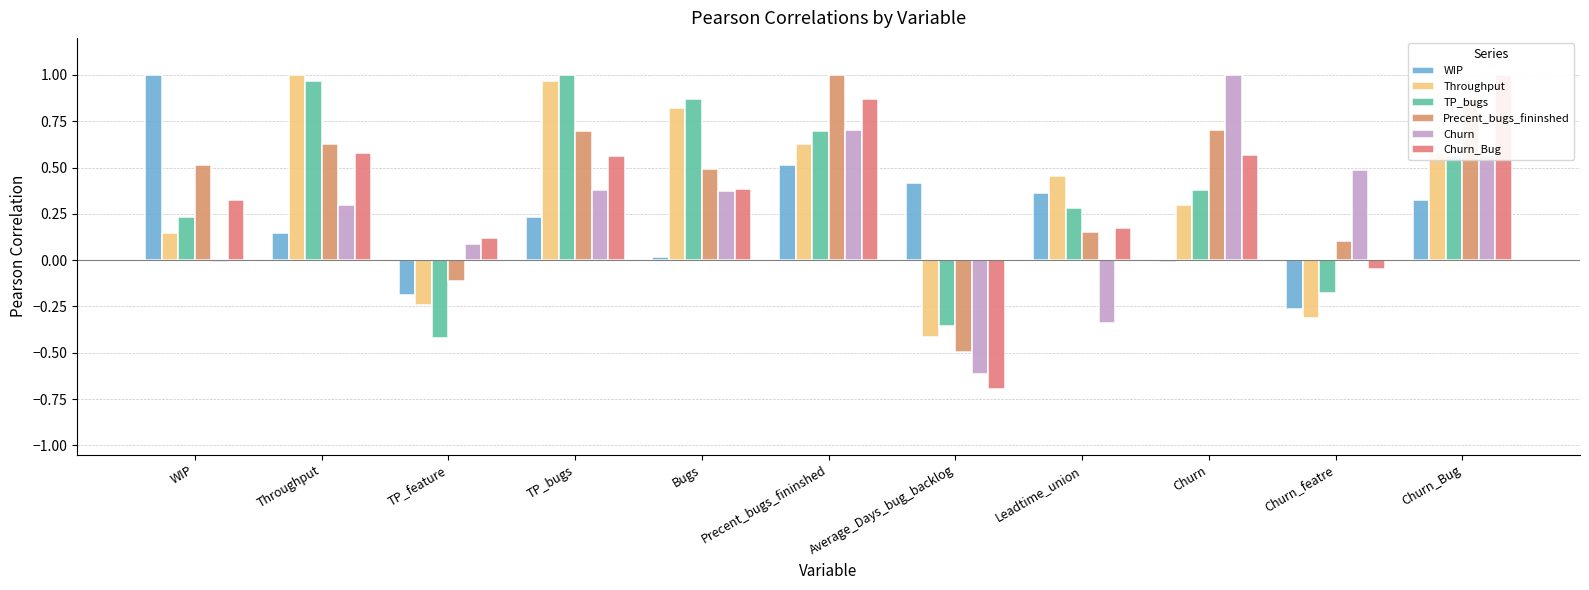

True or false: WIP has a value of 0.2 at Leadtime_union.

False